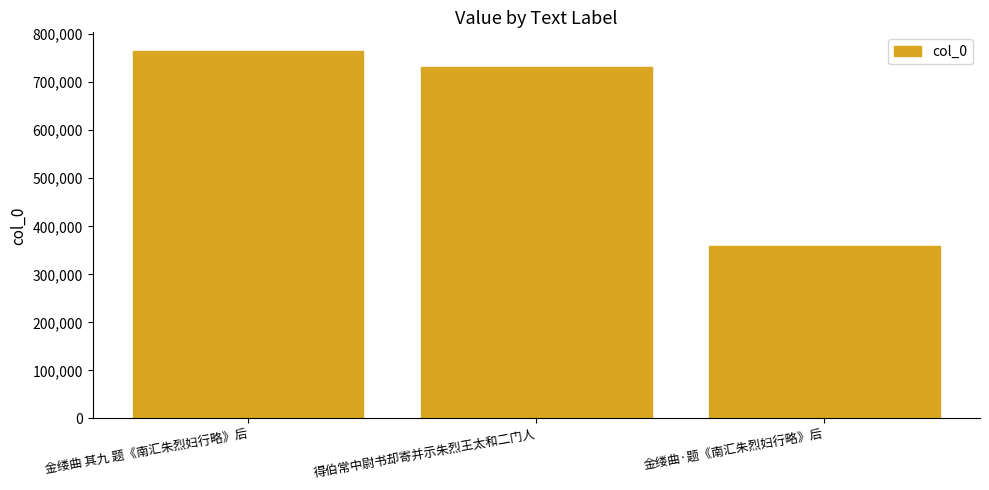

Reading left to right, what are all the values shown in this chart?

金缕曲 其九 题《南汇朱烈妇行略》后=765670	得伯常中尉书却寄并示朱烈王太和二门人=731714	金缕曲·题《南汇朱烈妇行略》后=359858